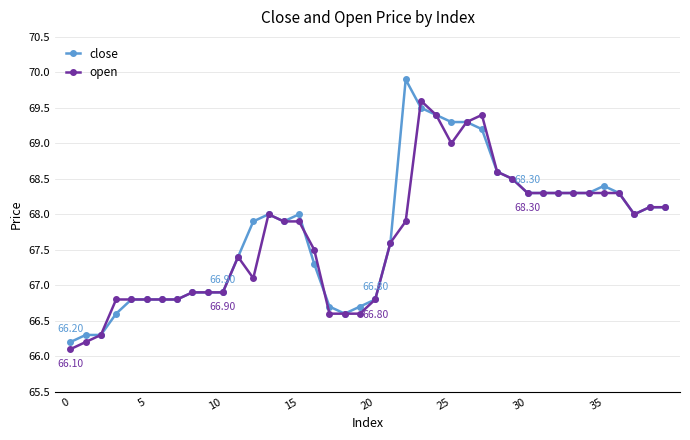

Rank the series by their maximum value, from lowest to highest.

open, close